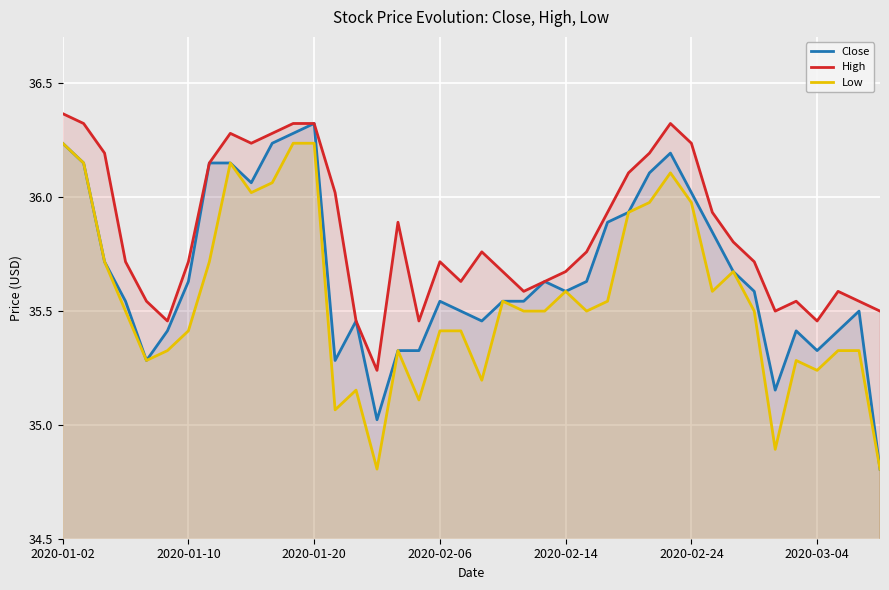

Rank the series by their average value, from highest to lowest.

High, Close, Low